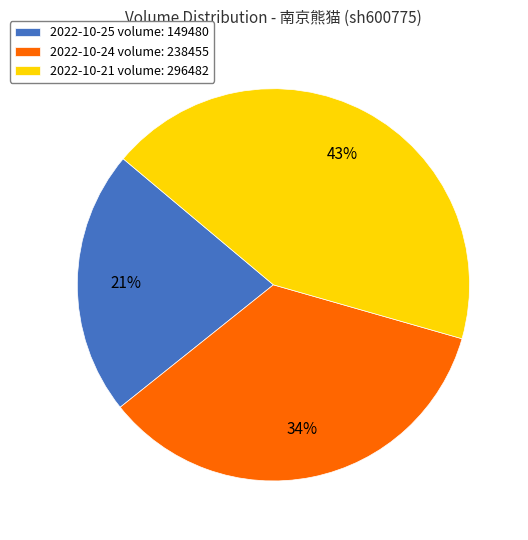

Does 2022-10-25 (149480) account for over 50% of the chart?

No